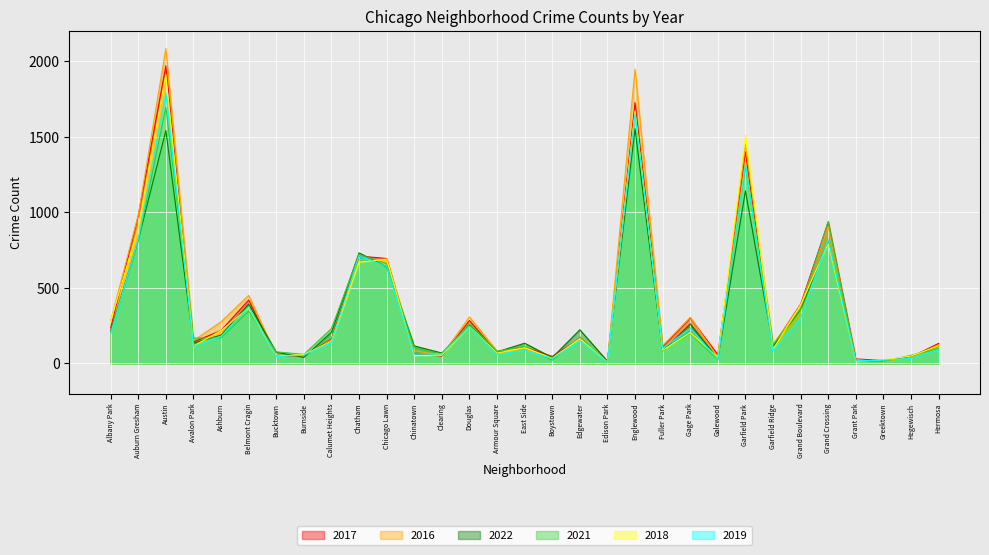

What is the sum of the 2017 values at Belmont Cragin and Calumet Heights?

582